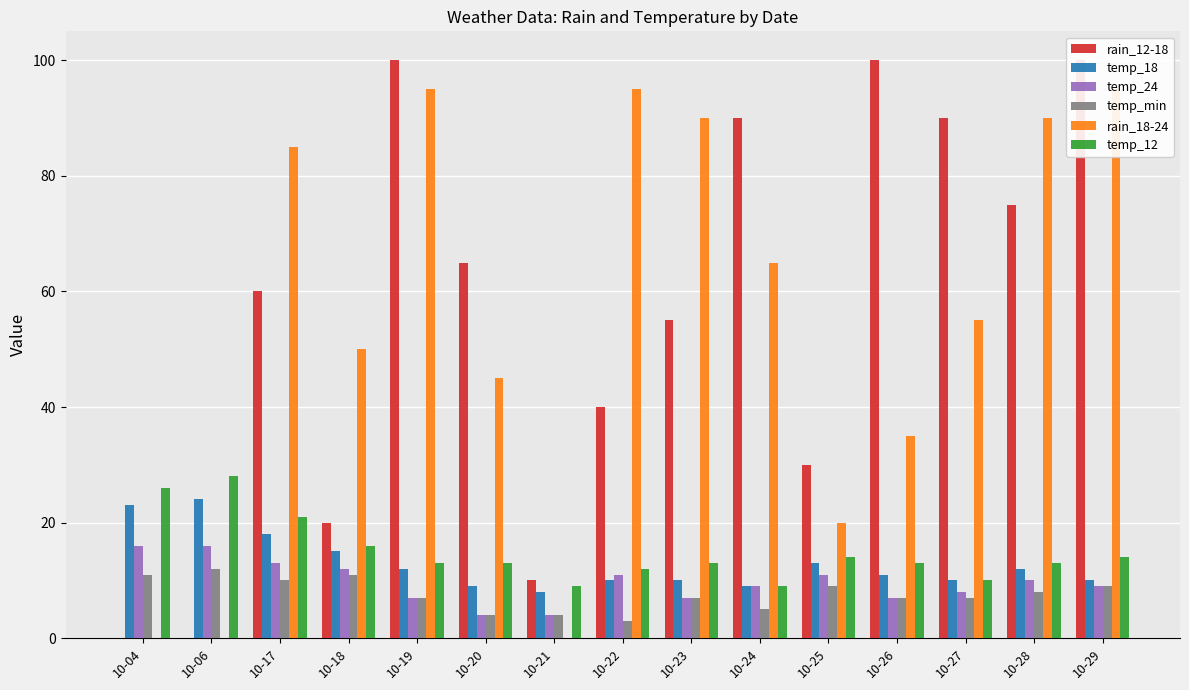

What is the spread (max minus min) of values at 10-23?

83